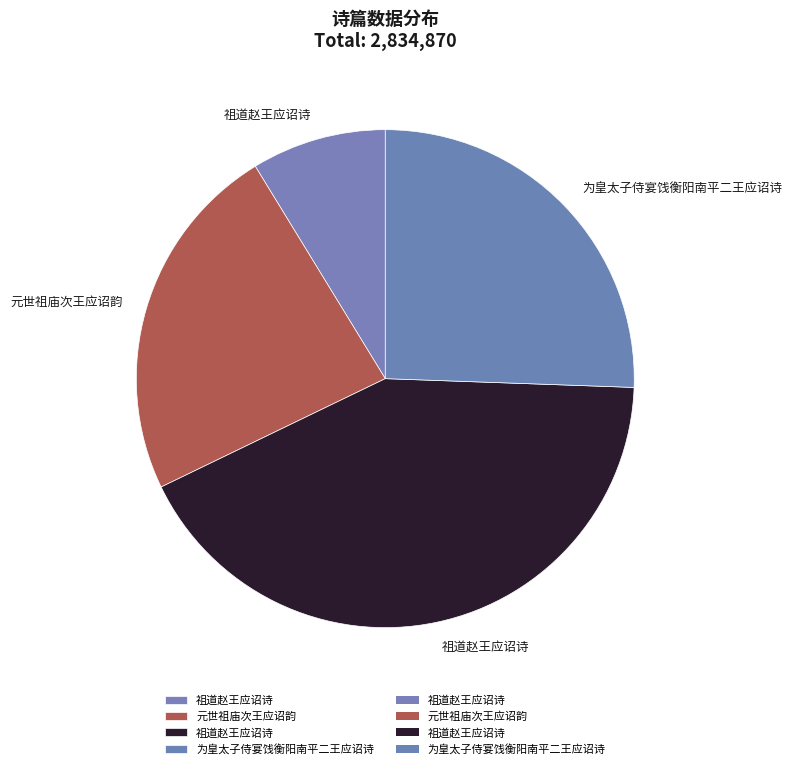

Rank the categories by value from lowest to highest.

祖道赵王应诏诗, 元世祖庙次王应诏韵, 为皇太子侍宴饯衡阳南平二王应诏诗, 祖道赵王应诏诗